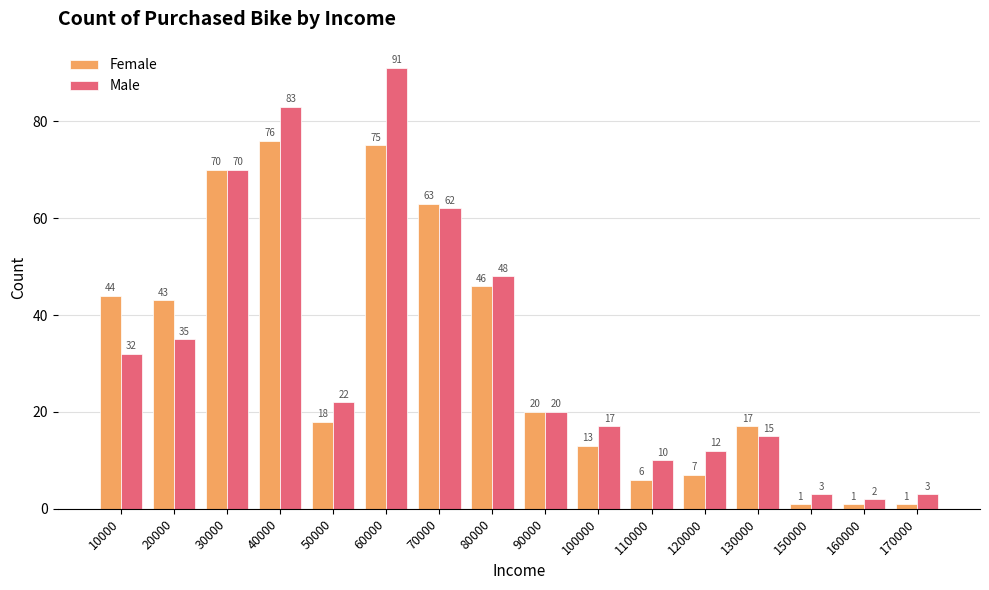

How many categories are shown in the chart?

16